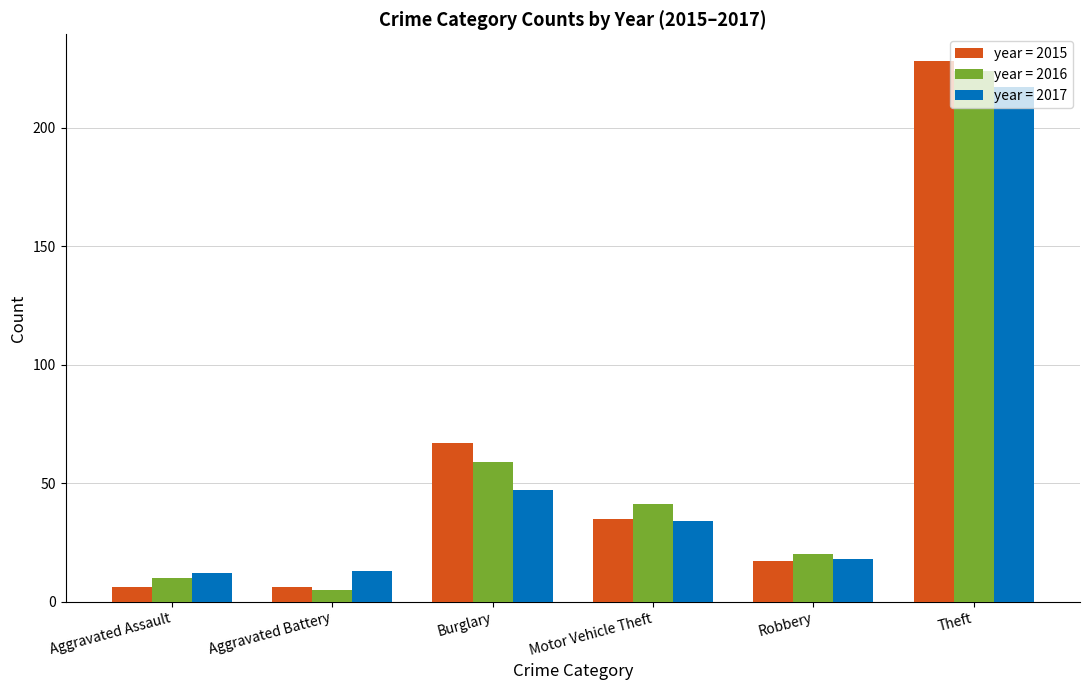

What is the spread (max minus min) of values at Robbery?

3